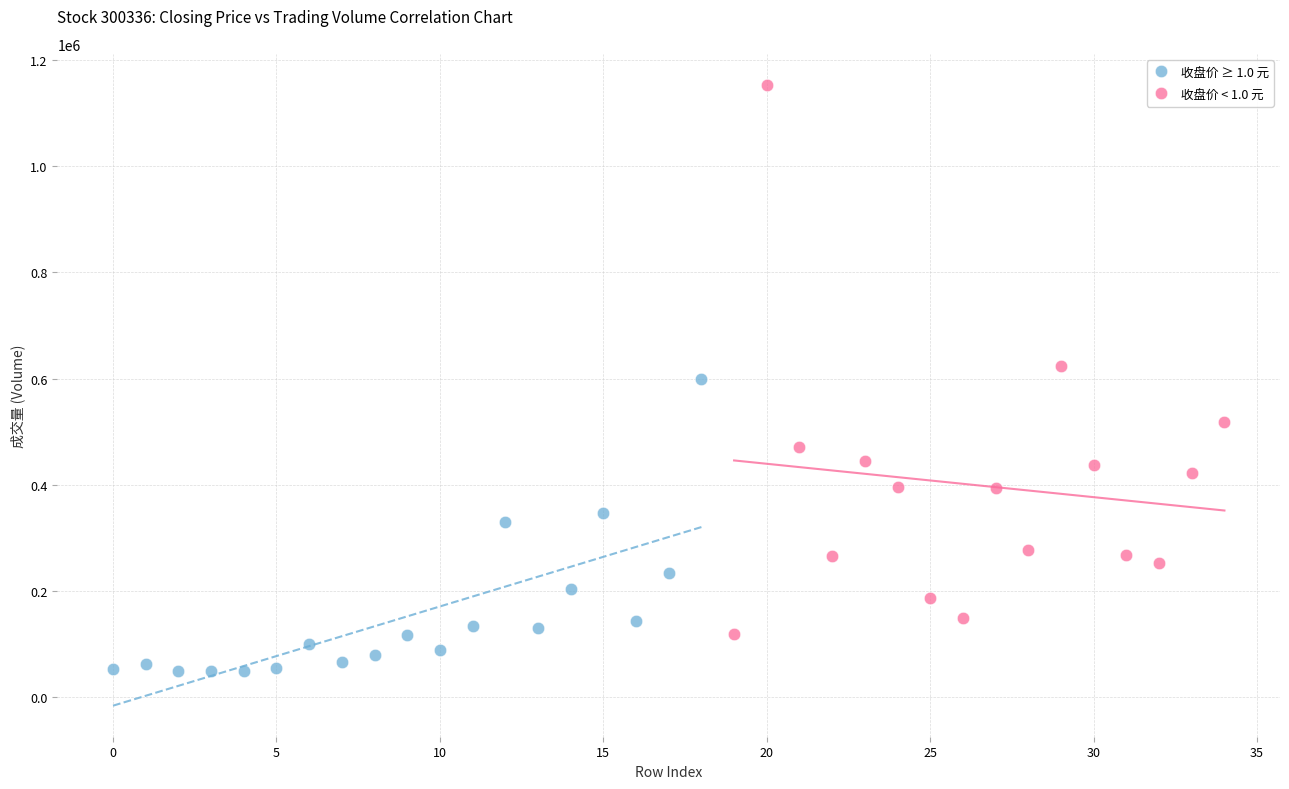

Which series reaches the minimum Y coordinate?

收盘价 ≥ 1.0 元